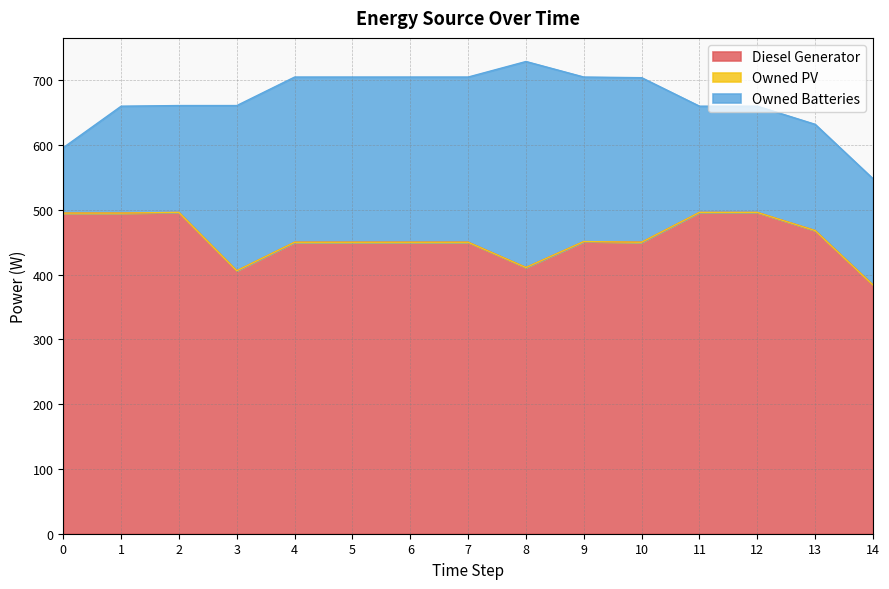

At how many categories does at least one series exceed 189?

15